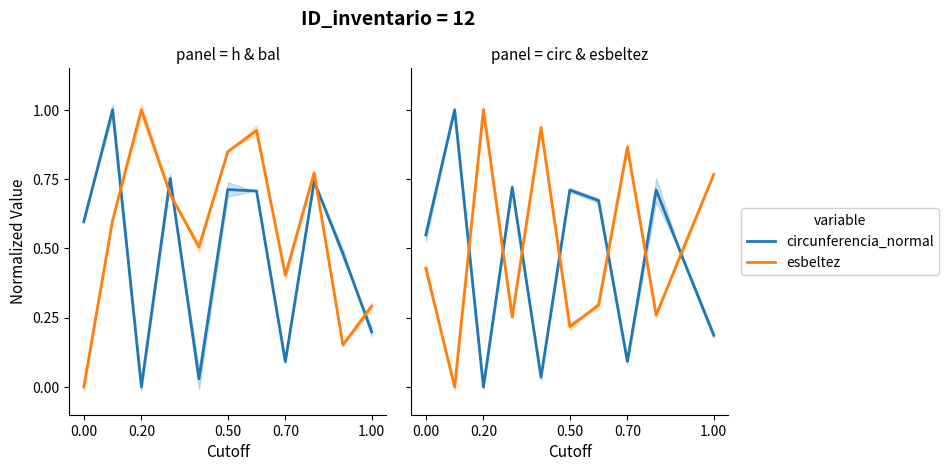

True or false: circunferencia_normal has a value of 0.3 at 1.00.

False